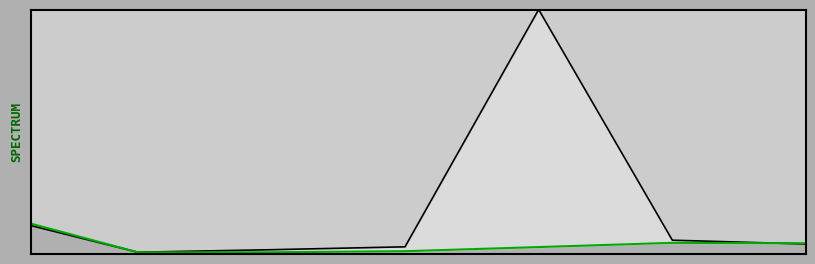

True or false: currentAveragePriceHQ has more than 2 points higher than both neighbors.

False